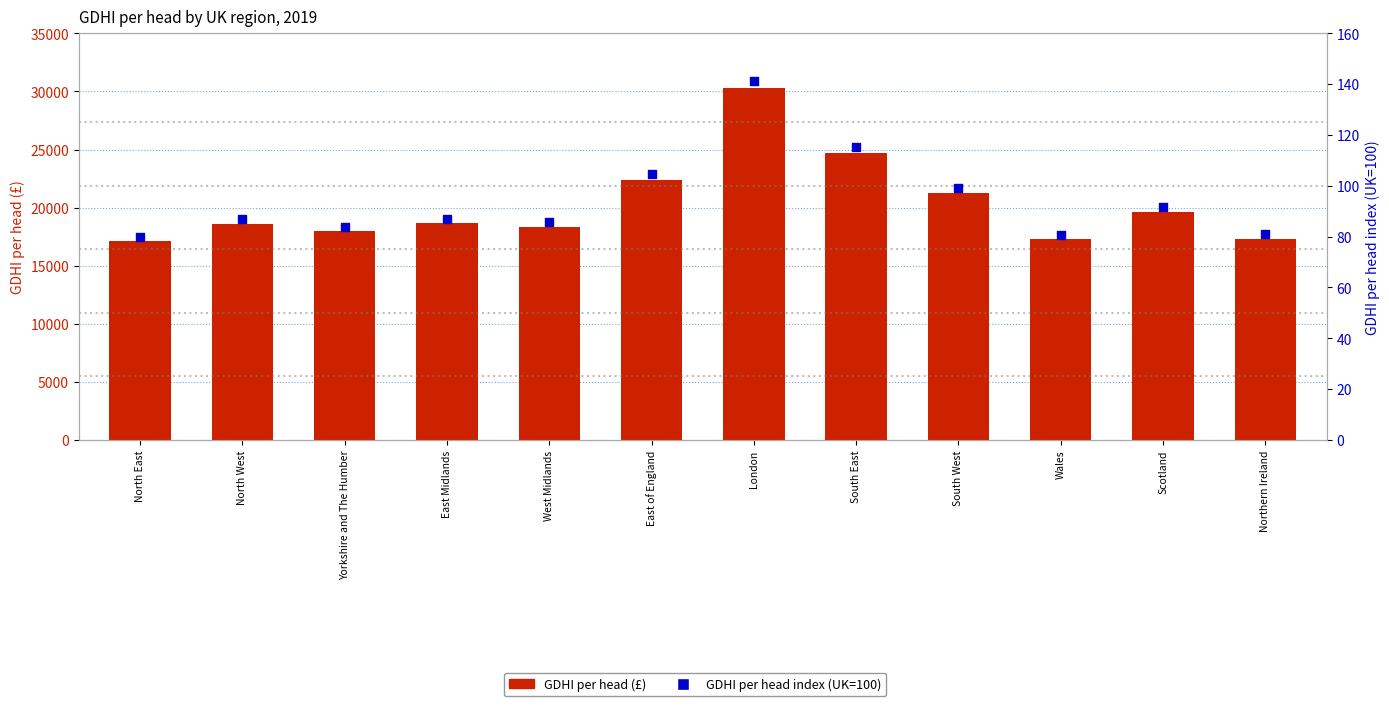

What are all the series names shown in the legend?

GDHI per head (£), GDHI per head index (UK=100)